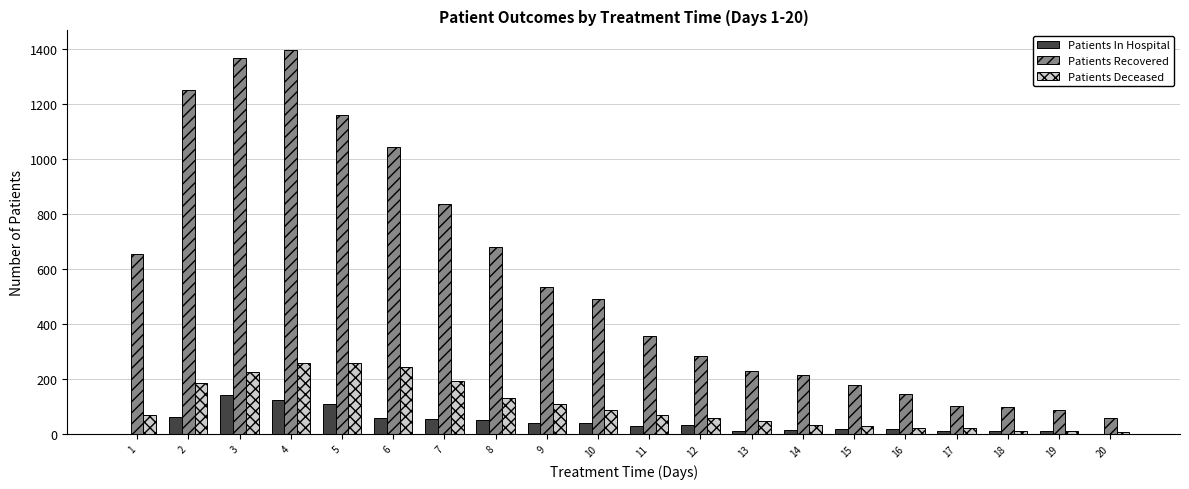

Between 2 and 3, which series saw the biggest shift?

Patients Recovered